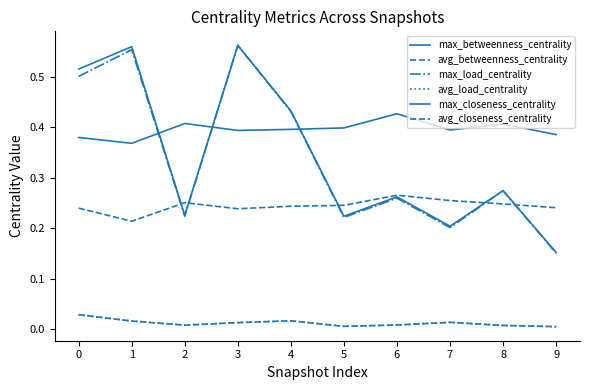

Which series has the largest total across all categories?

max_closeness_centrality